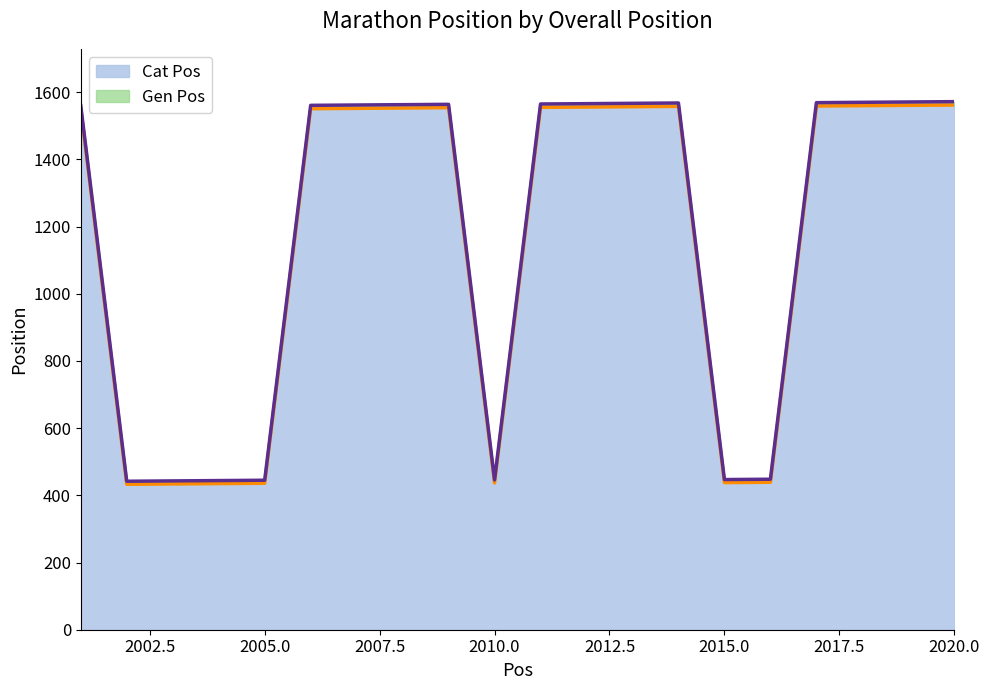

True or false: Cat Pos has more than 1 points higher than both neighbors.

True